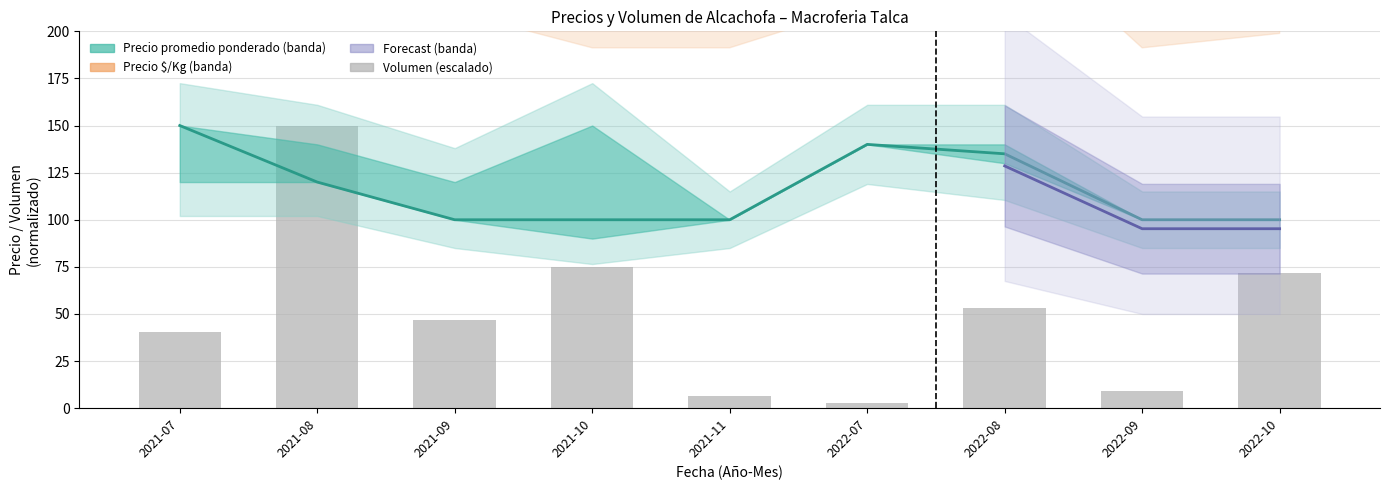

Which category has the highest value in the Precio promedio ponderado series?

2021-07